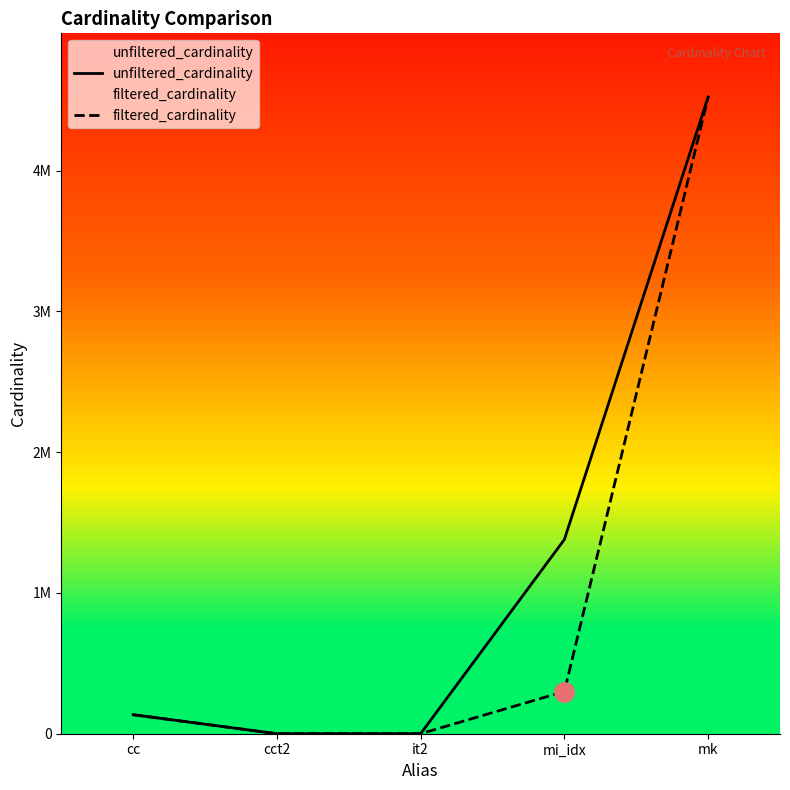

Reading right to left, extract all data points from this chart.

unfiltered_cardinality: 4523930	1380035	113	4	135086
filtered_cardinality: 4523930	299976	1	3	135086